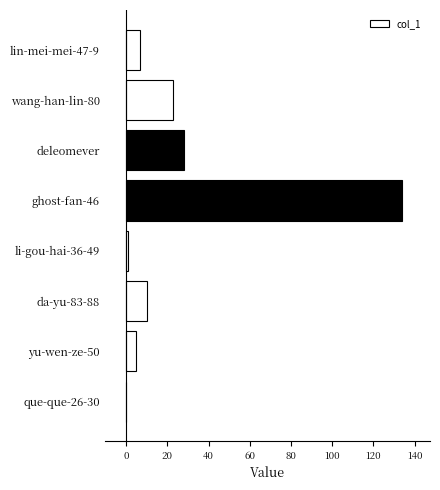

How many distinct data groups are displayed?

1